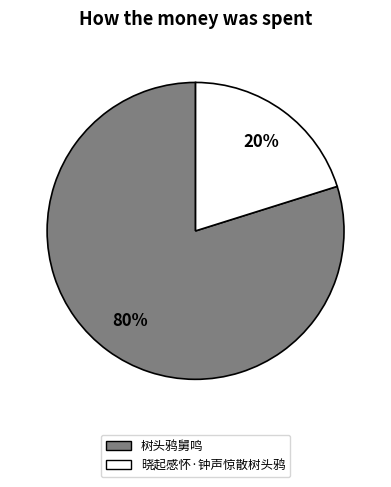

What percentage is the 树头鸦舅鸣 slice, to the nearest percent?

80%